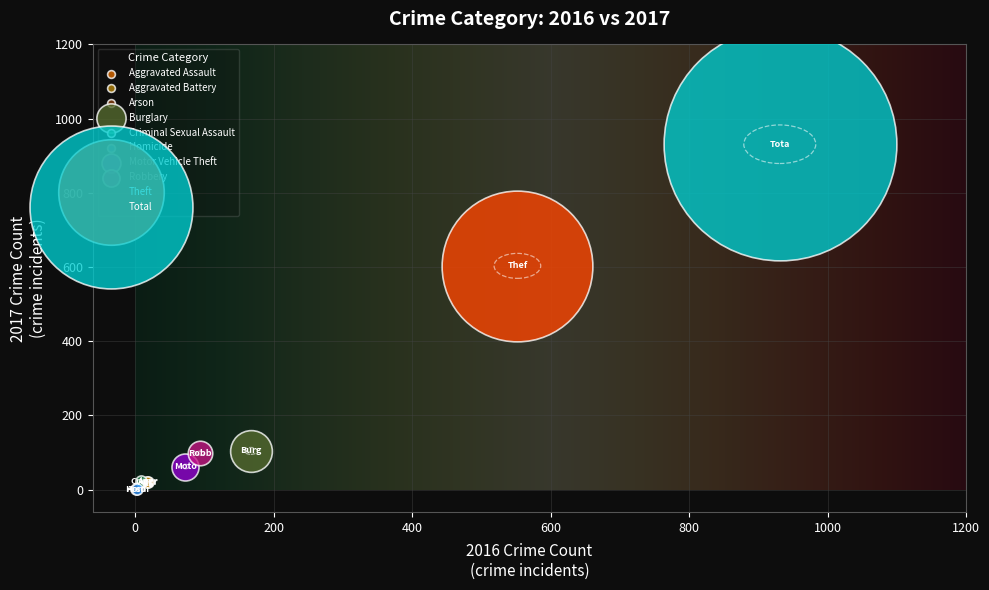

What are all the series names shown in the legend?

Aggravated Assault, Aggravated Battery, Arson, Burglary, Criminal Sexual Assault, Homicide, Motor Vehicle Theft, Robbery, Theft, Total